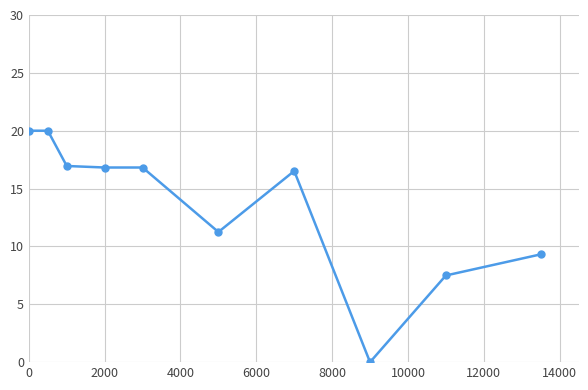

What is the difference between the maximum and minimum values?

20.0